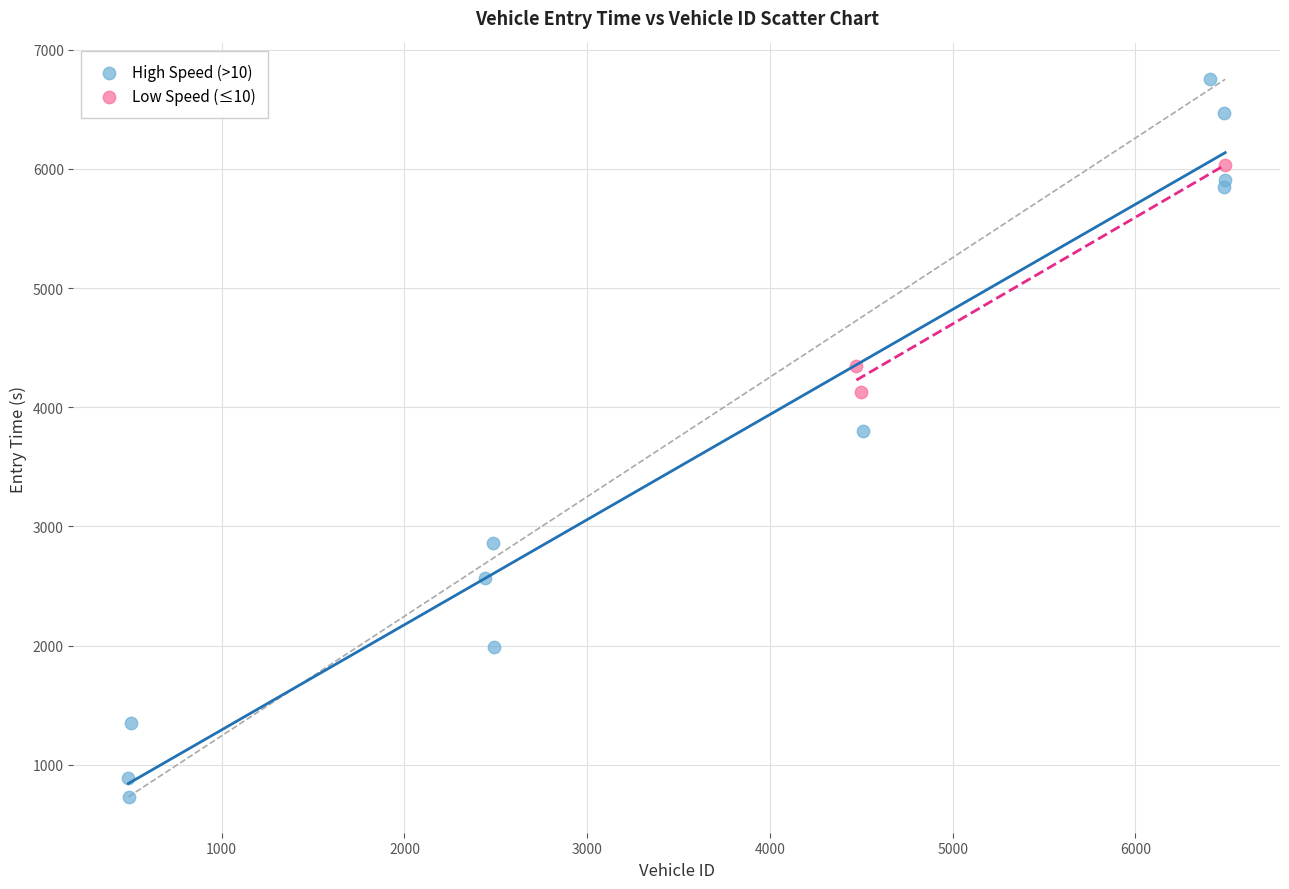

What are all the series names shown in the legend?

High Speed (>10), Low Speed (≤10)